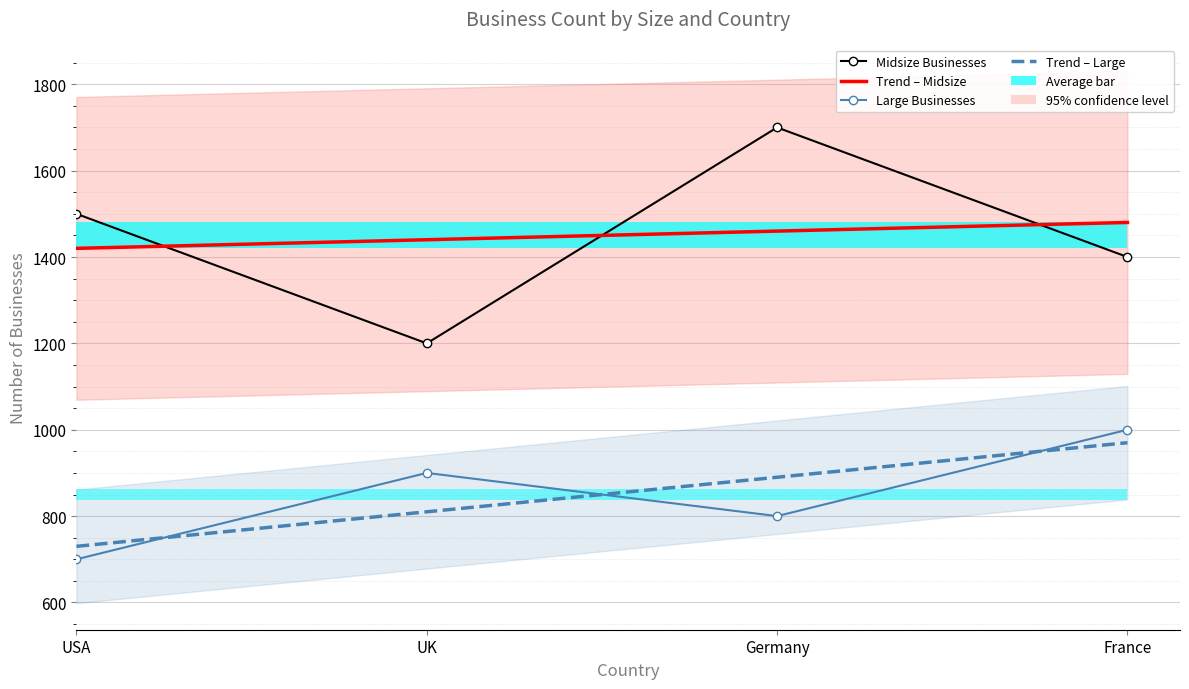

The Midsize Businesses series shows 414 at France. True or false?

False